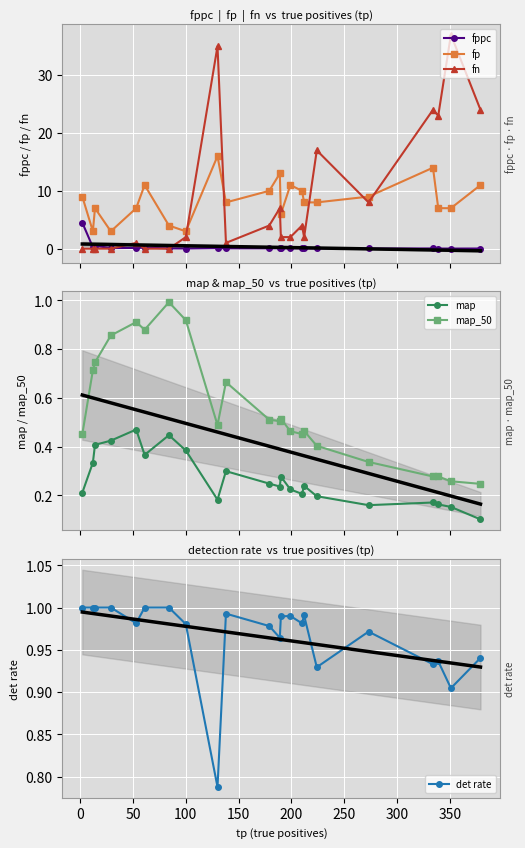

What is the highest value of the fn series?

37.0